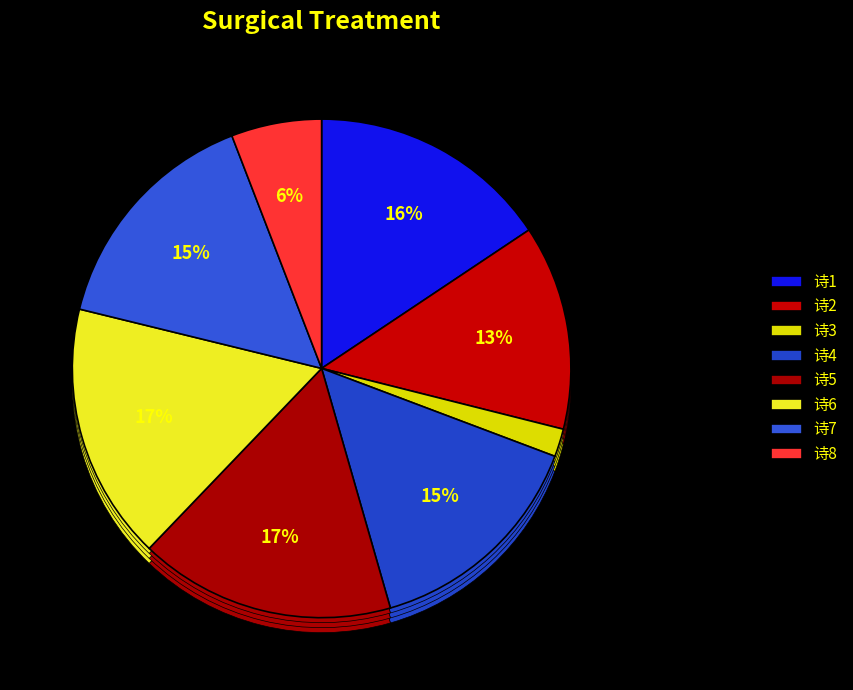

Does 次韵胡抚干雪诗每句寓再字仍用汝阴诗禁 represent more than half of the total?

No